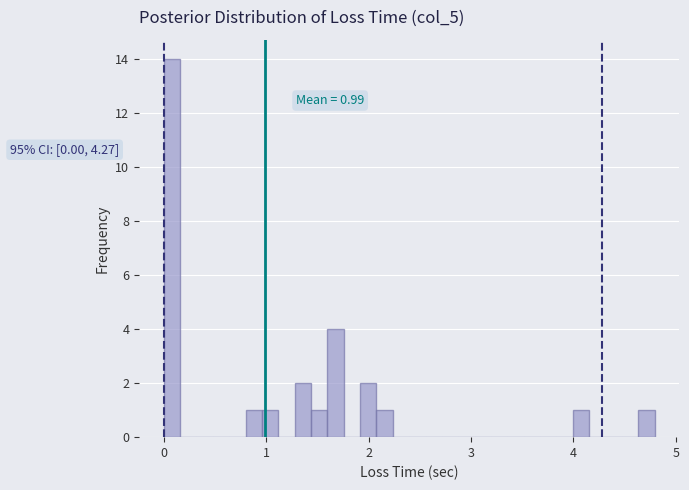

Read against the x-axis, roughly where is the centre of the tallest bar?

0.1